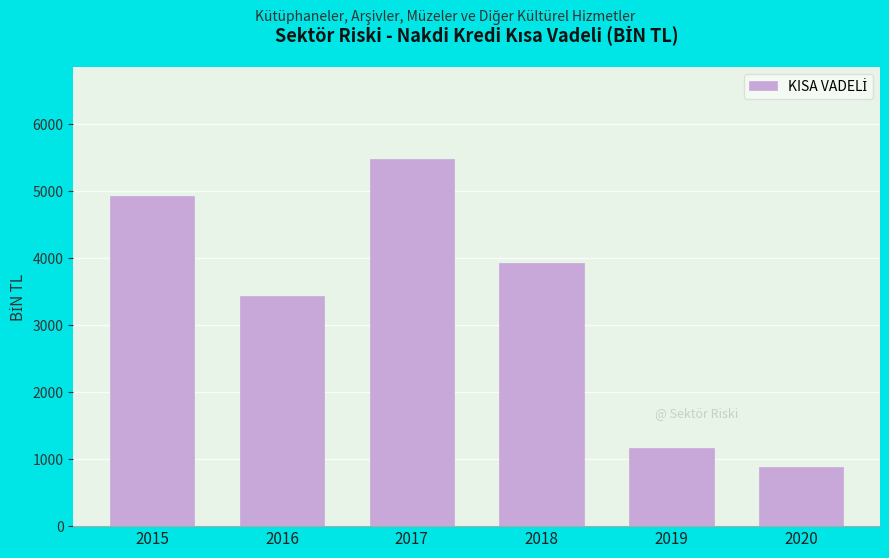

Reading left to right, what are all the values shown in this chart?

4925.6	3430.1	5481.6	3928.9	1163.7	883.7